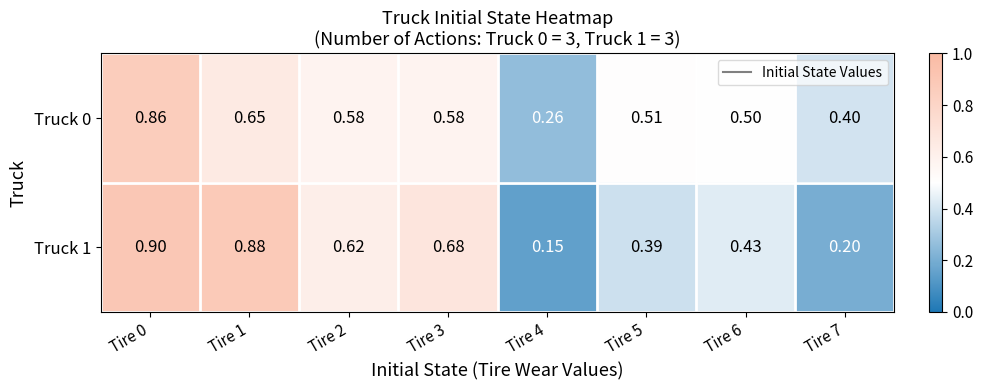

Is the value of Truck 1 at Tire 7 greater than the value of Truck 0 at Tire 5?

No